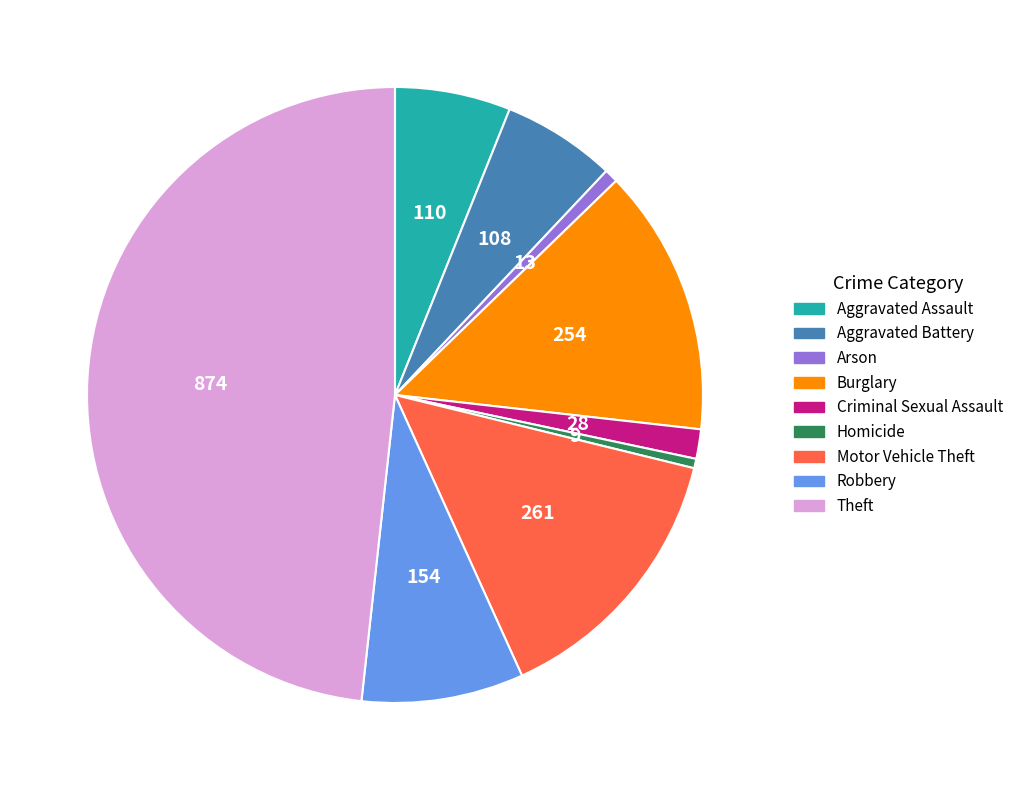

Combined, do Arson and Criminal Sexual Assault account for over 50%?

No